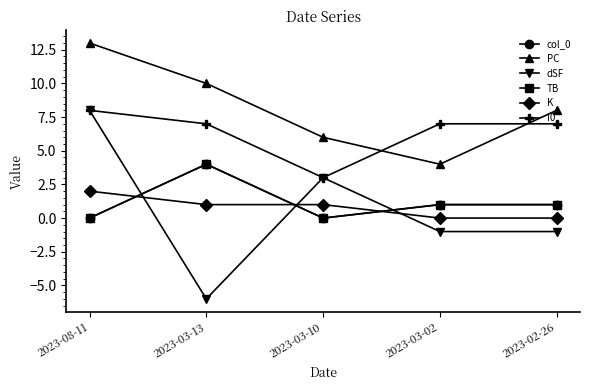

Is this an area chart (filled region under the line)?

No